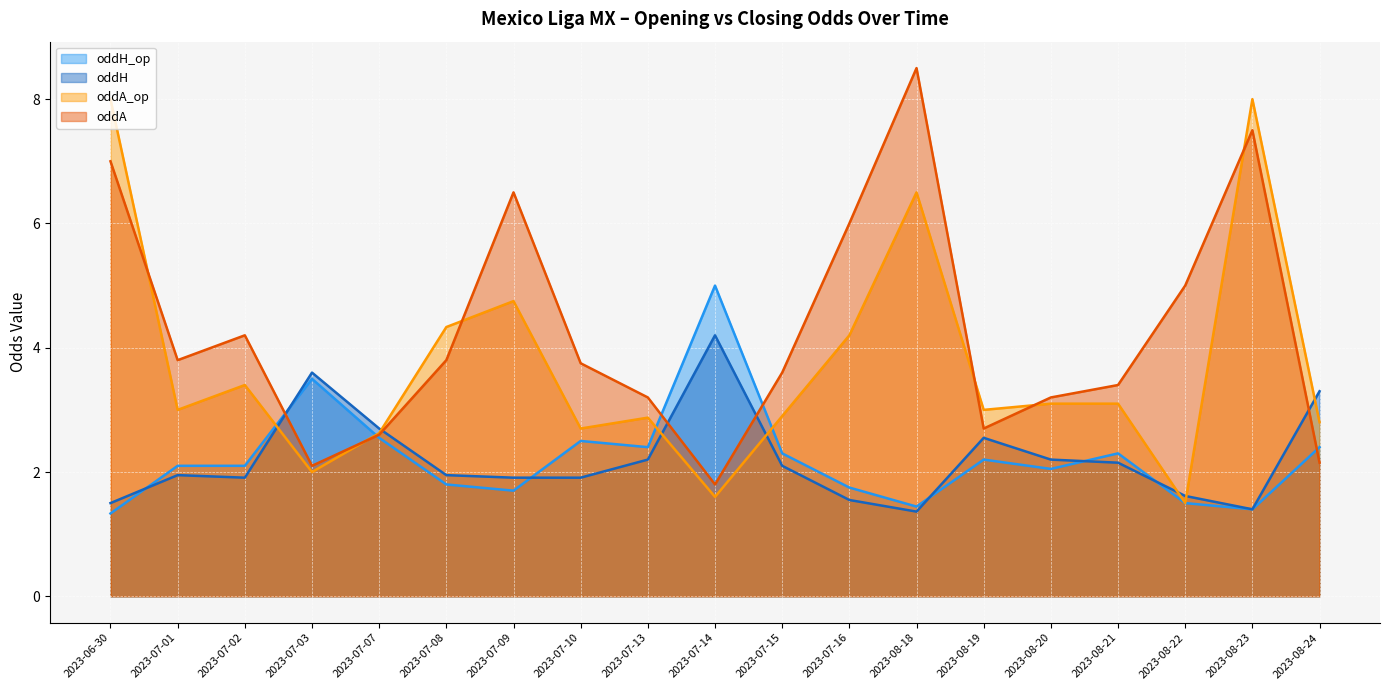

What is the value of the oddA_op point at the 16th from the left?

3.1